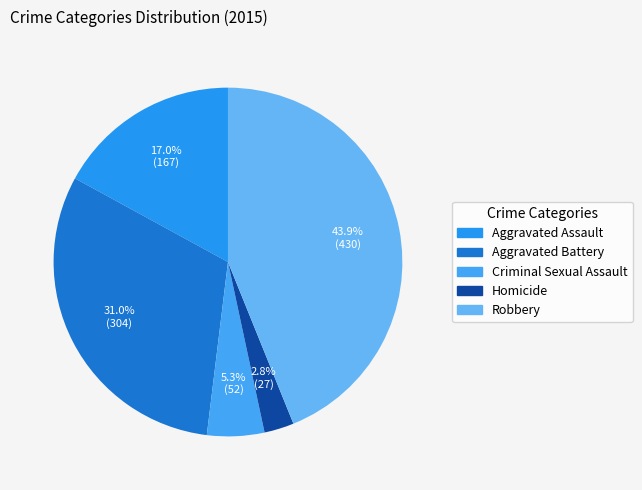

Does any single category account for the majority?

No